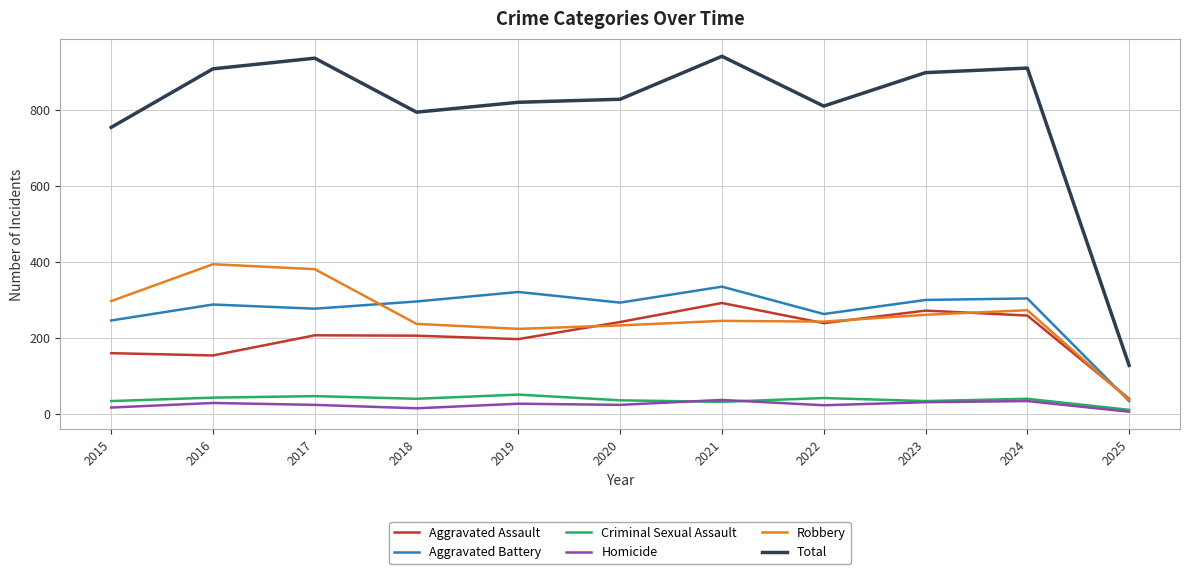

What is the average value of the Total series?

793